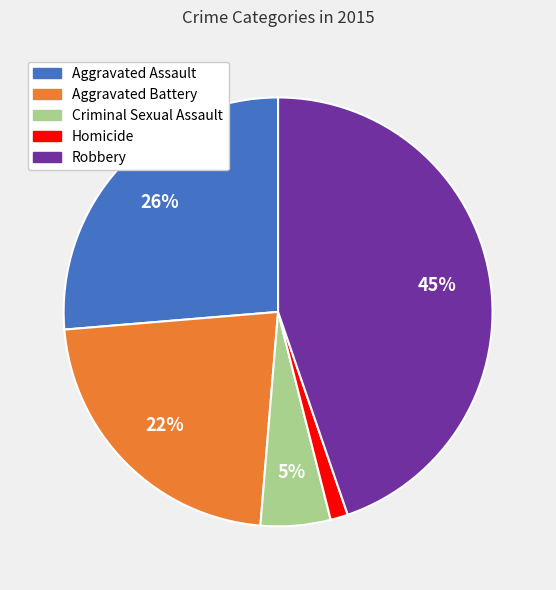

Is the sum of Robbery and Aggravated Assault greater than half?

Yes